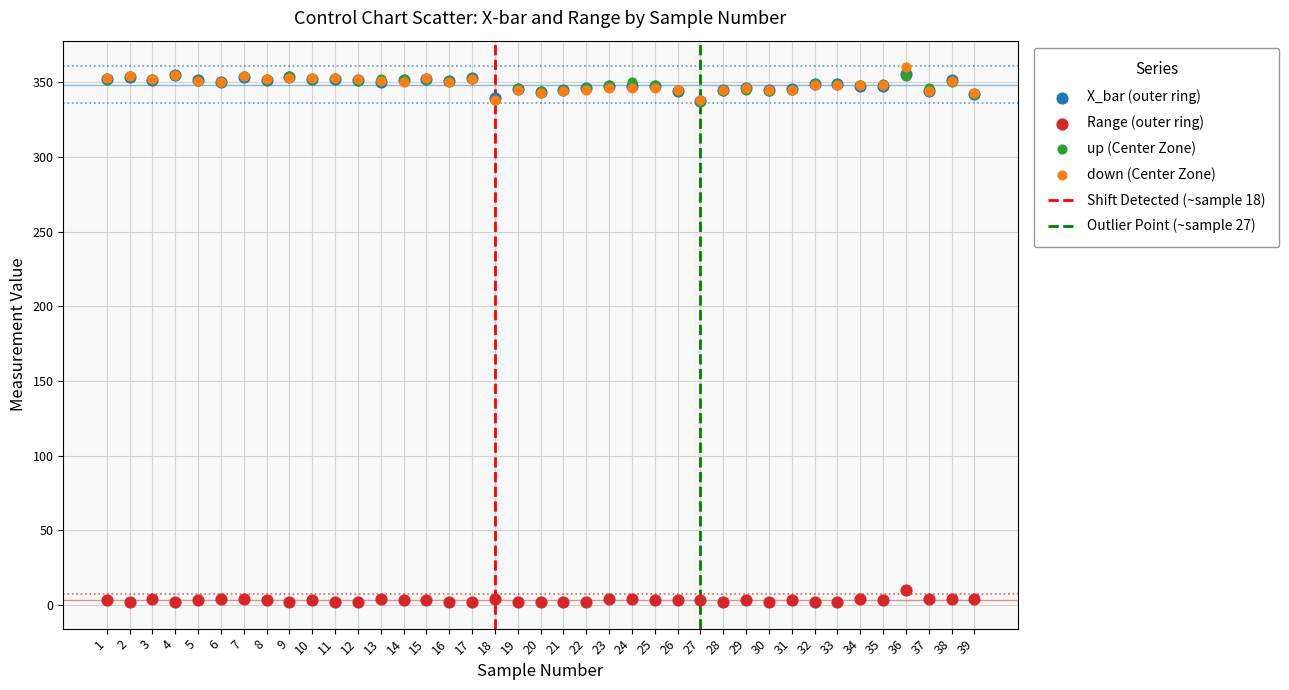

Which series contains the lowest Y value?

Range (outer ring)